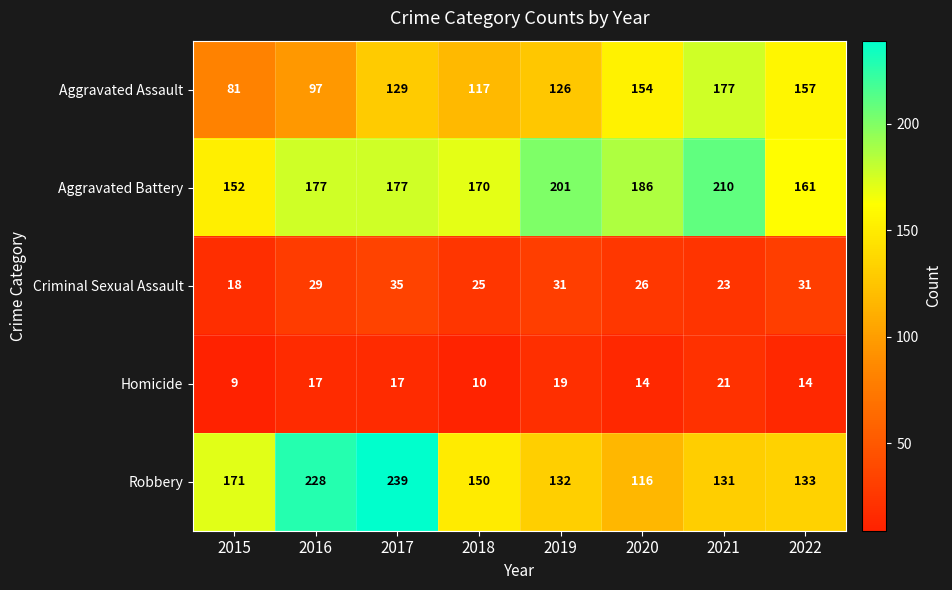

Which series has the largest total across all categories?

Aggravated Battery